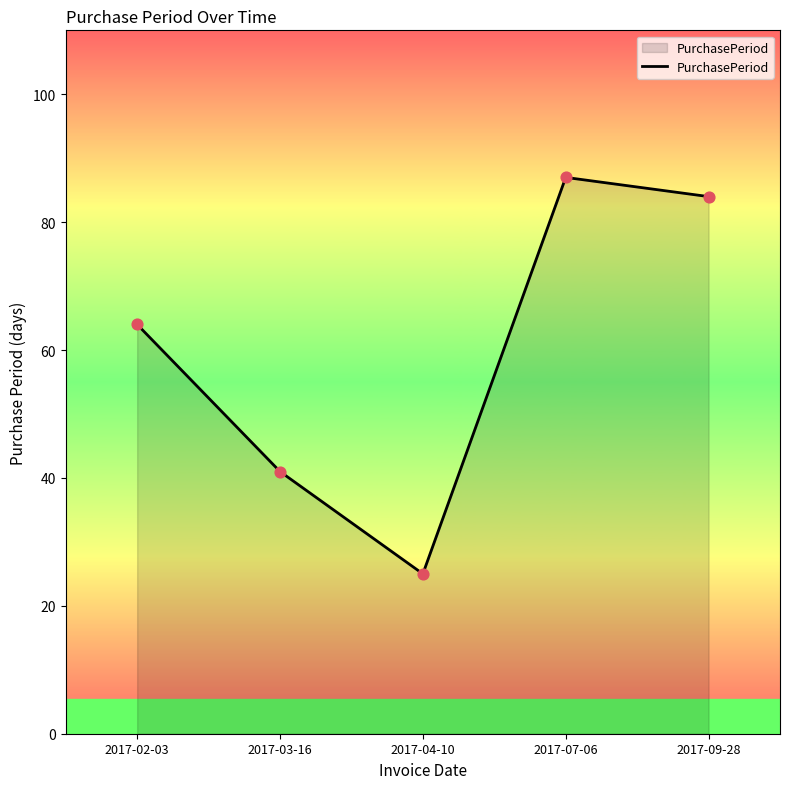

What is the change in value from 2017-03-16 to 2017-07-06?

+46